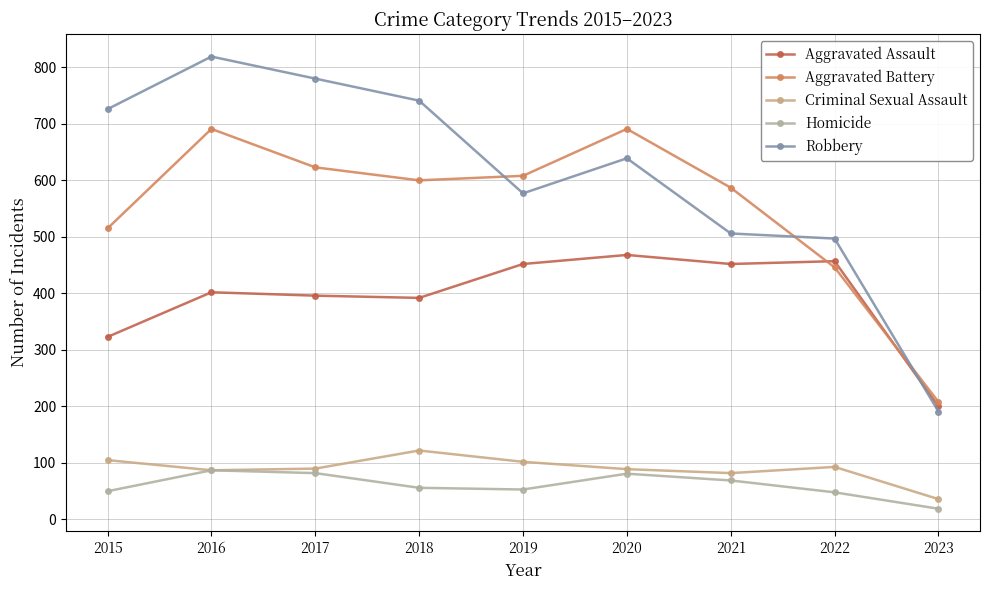

What is the total value across all series at 2016?

2086